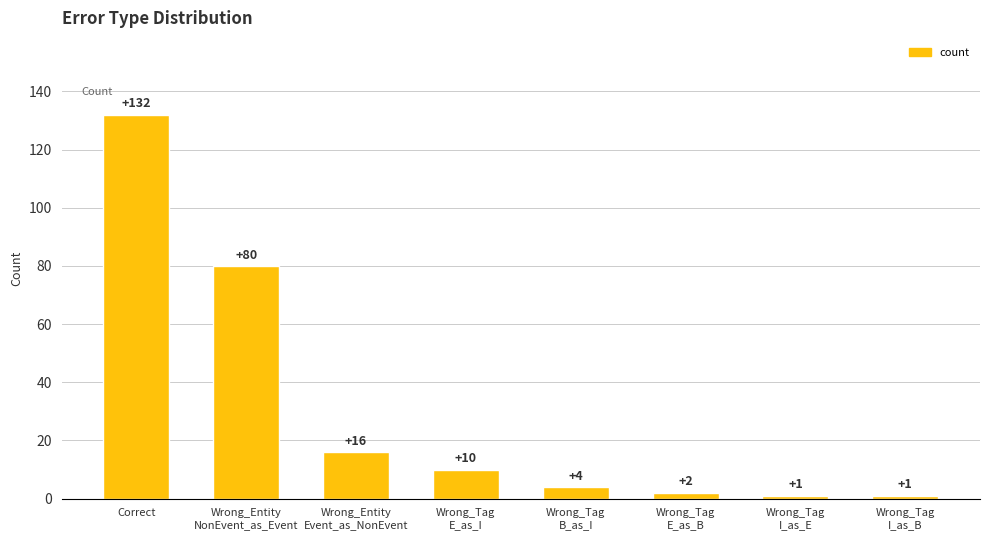

Reading left to right, what are all the values shown in this chart?

Correct=132	Wrong_Entity
NonEvent_as_Event=80	Wrong_Entity
Event_as_NonEvent=16	Wrong_Tag
E_as_I=10	Wrong_Tag
B_as_I=4	Wrong_Tag
E_as_B=2	Wrong_Tag
I_as_E=1	Wrong_Tag
I_as_B=1